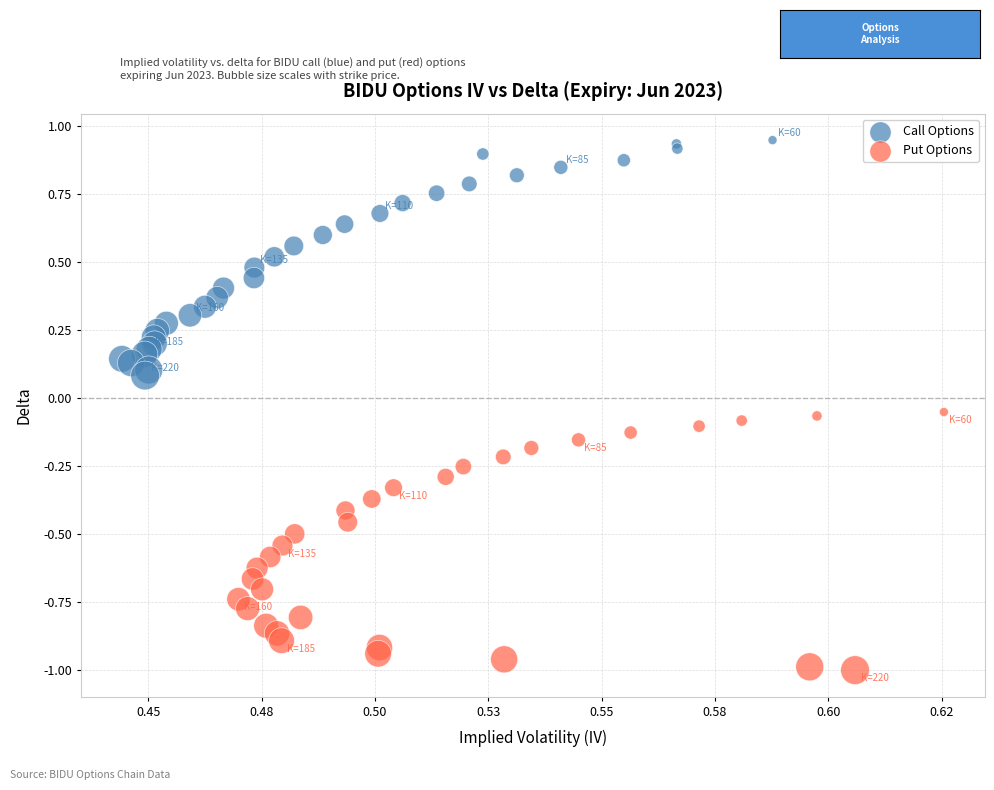

Which series contains the highest Y value?

Call Options